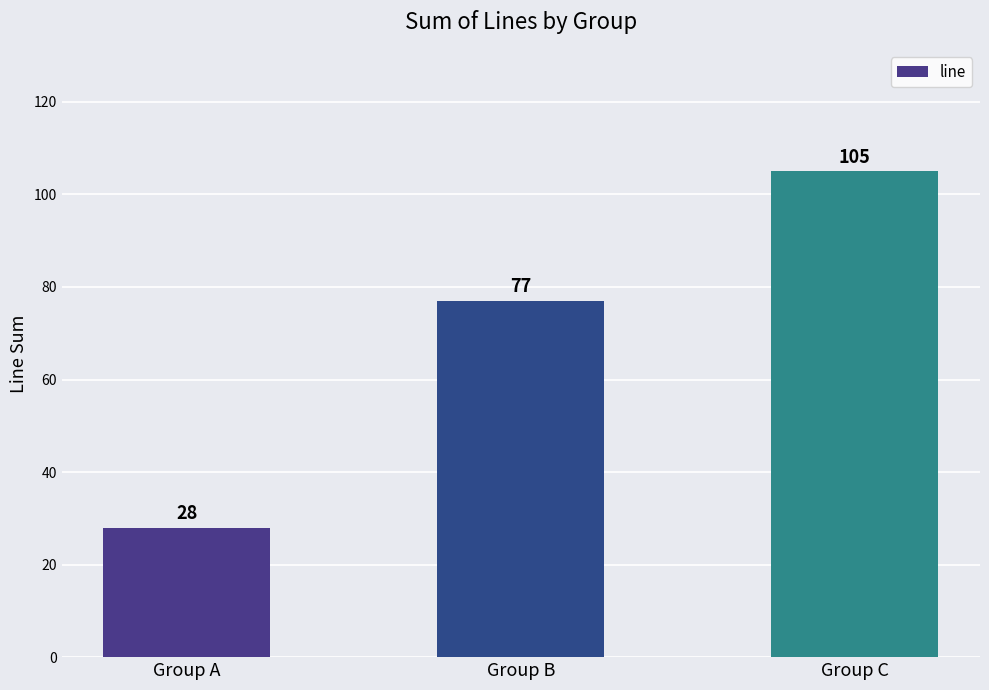

How many data points does each series have?

3